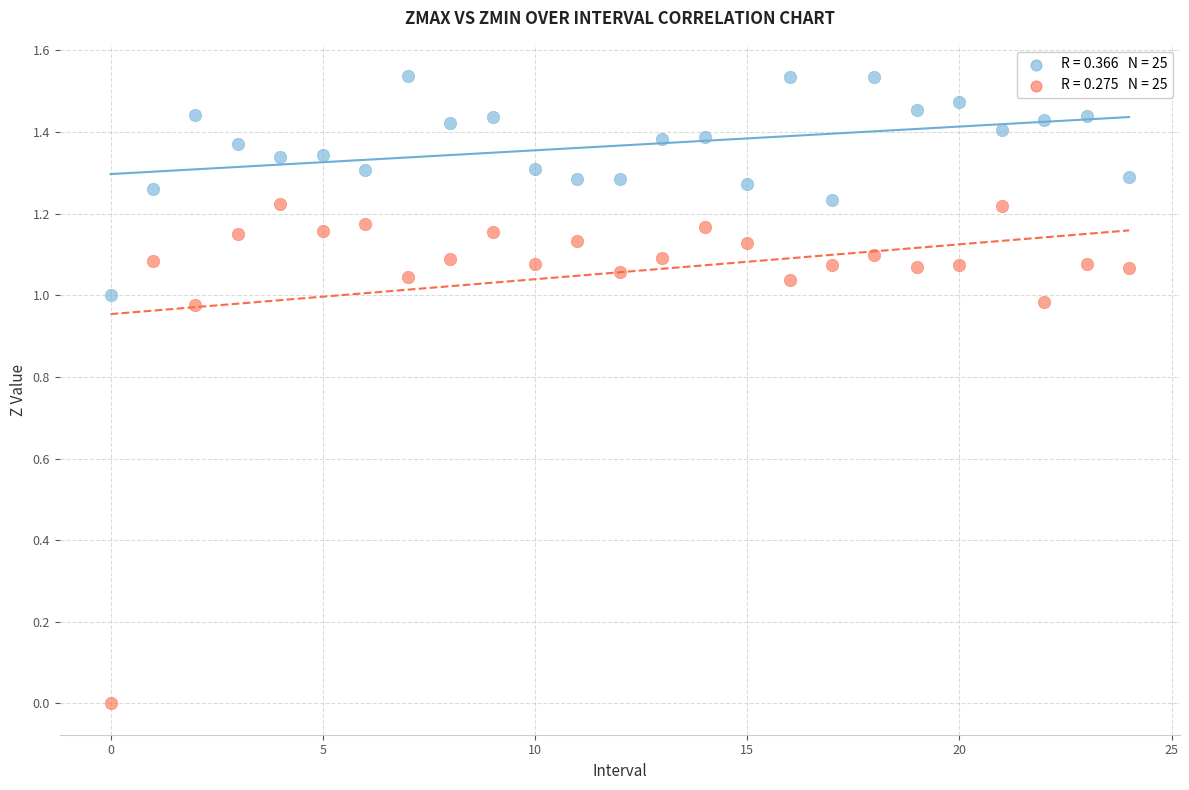

Count the number of points in this scatter plot.

50